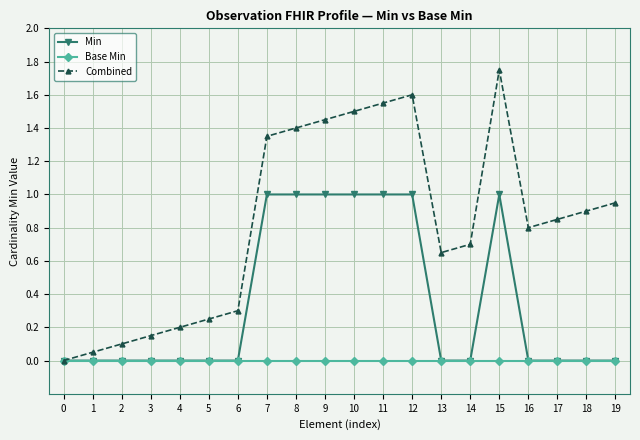

At 9, list the series in order from smallest to largest.

Base Min, Min, Combined